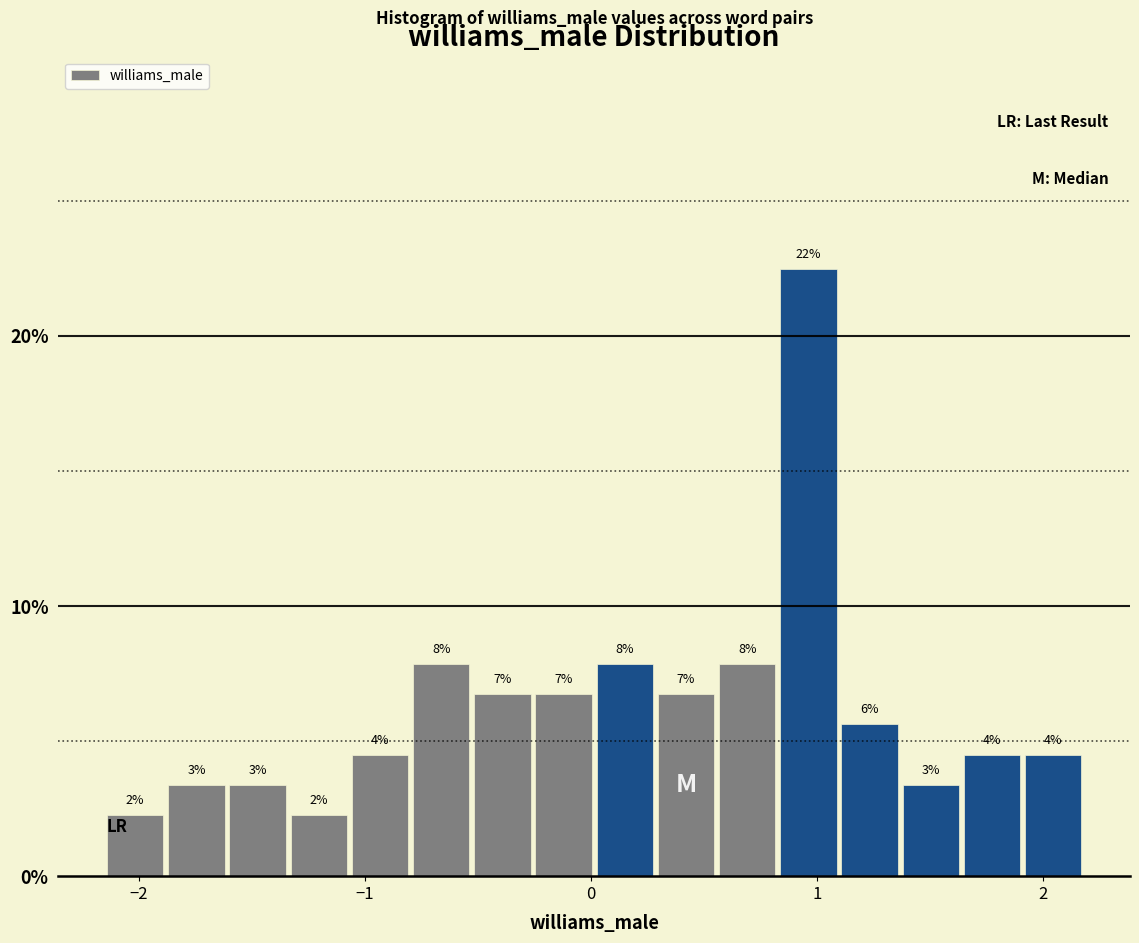

Around what value on the x-axis is the tallest bar? Give the approximate position of its centre, as read against the axis.

1.0